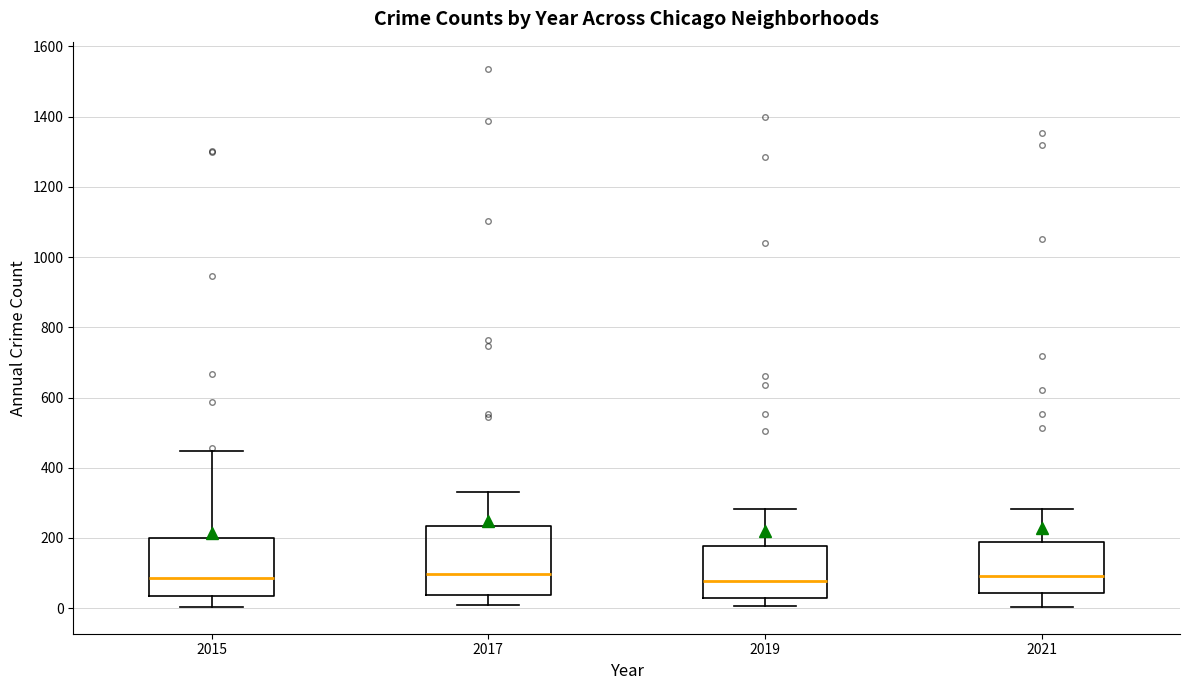

Reading left to right, read every box against the y-axis: the position of its median line, the range the box covers, and the ends of its whiskers. The values are not printed on the chart, so give them approximately, as read against the axis.

2015: median 80, box 40 to 200, whiskers 0 to 440
2017: median 100, box 40 to 240, whiskers 0 to 340
2019: median 80, box 40 to 180, whiskers 0 to 280
2021: median 100, box 40 to 200, whiskers 0 to 280